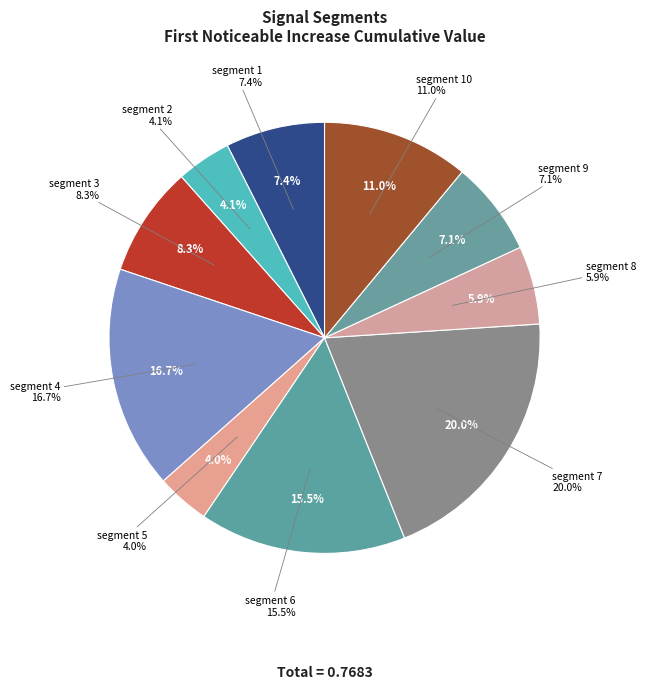

Is it true that segment 6 is 10% of the pie?

False